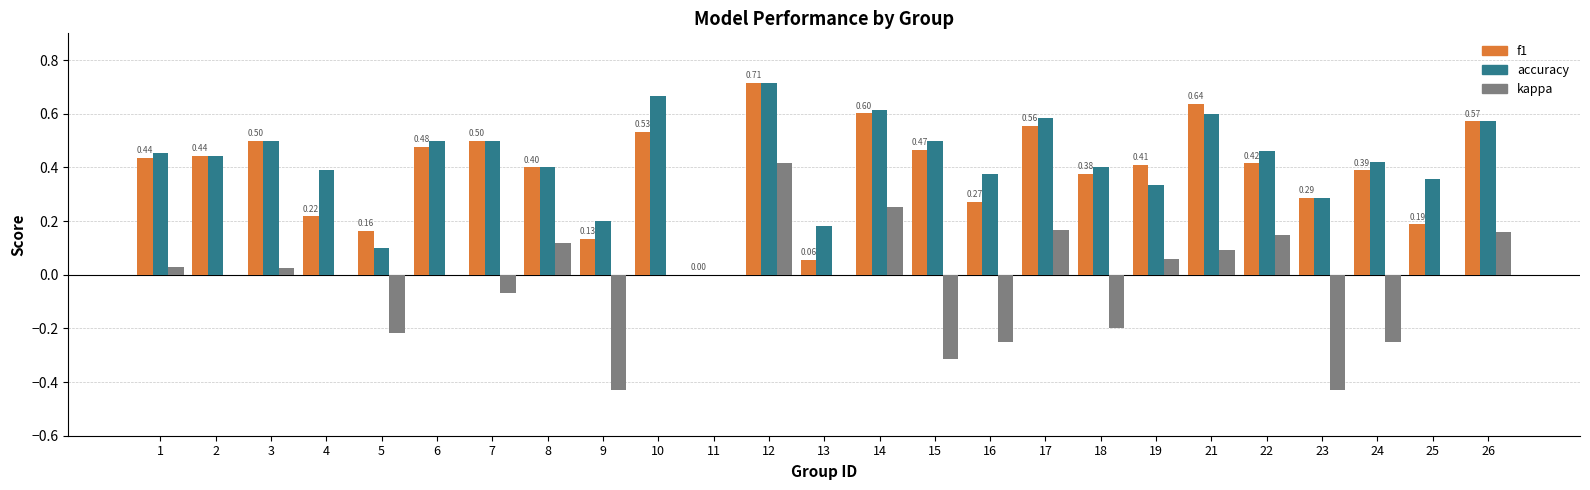

What is the sum of all accuracy values?

10.6